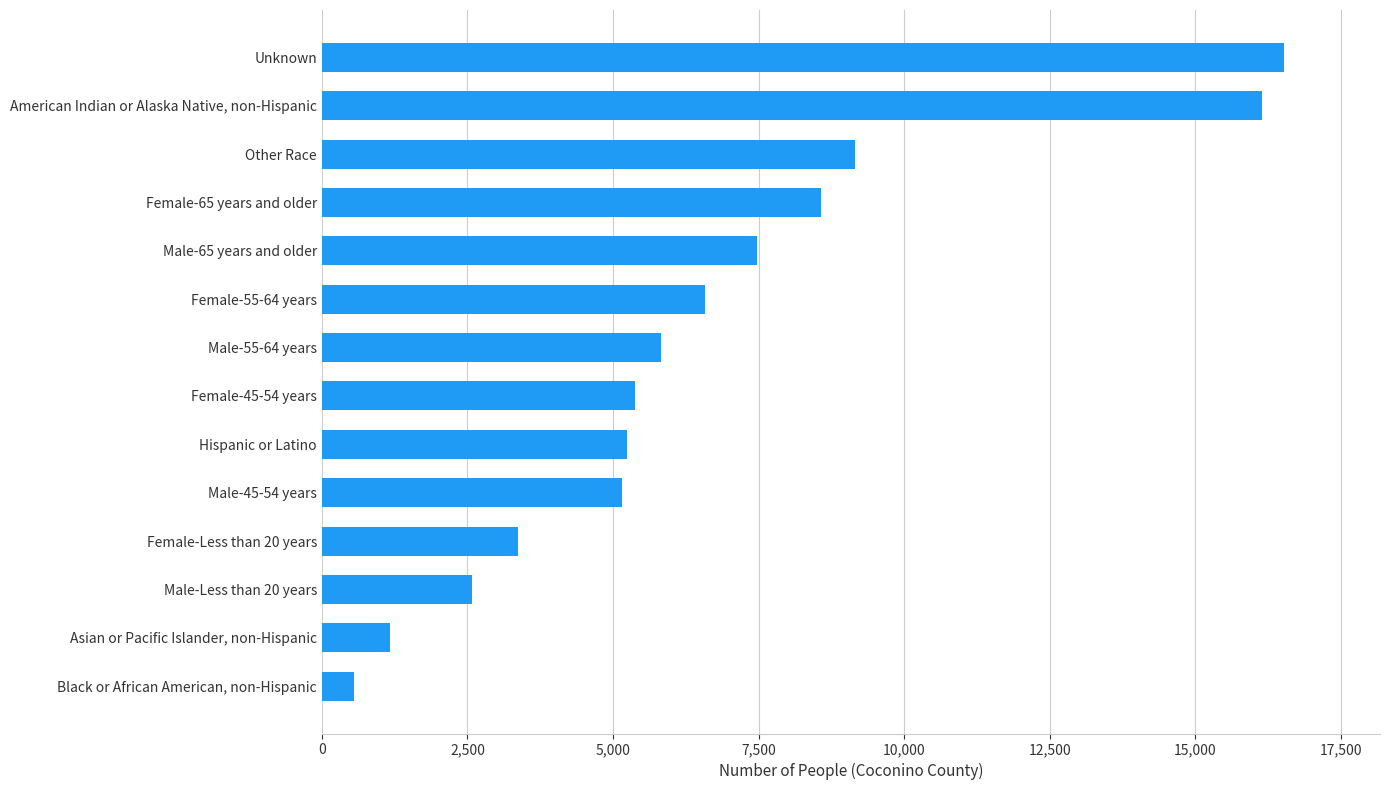

How many data points are less than 5829?

7